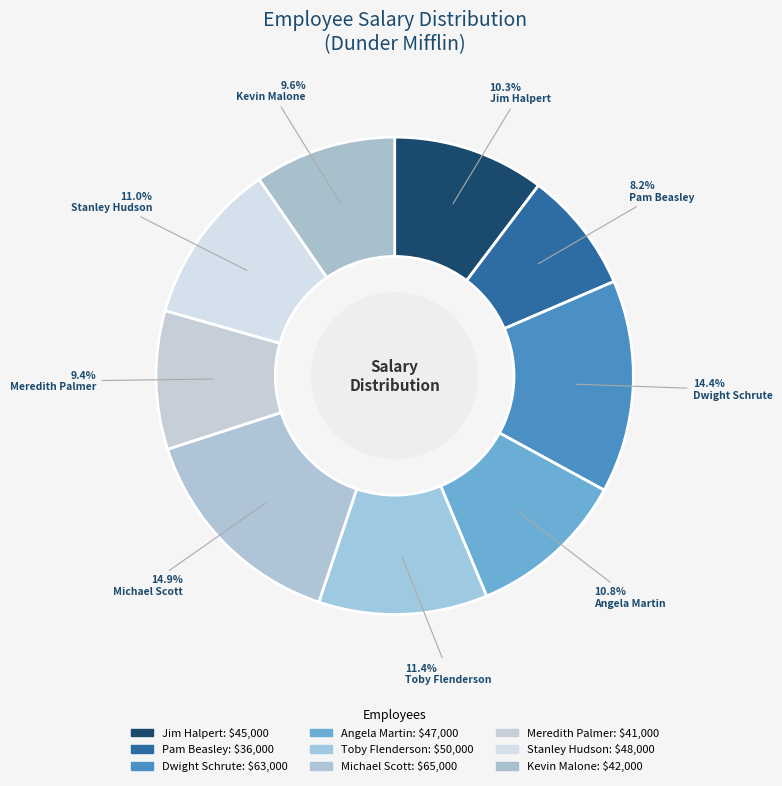

What is the smallest slice in the pie chart?

Pam Beasley